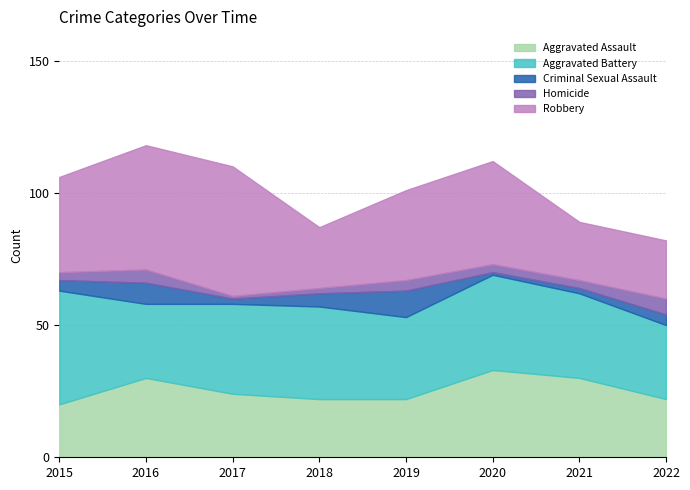

Count the number of data series in this chart.

5